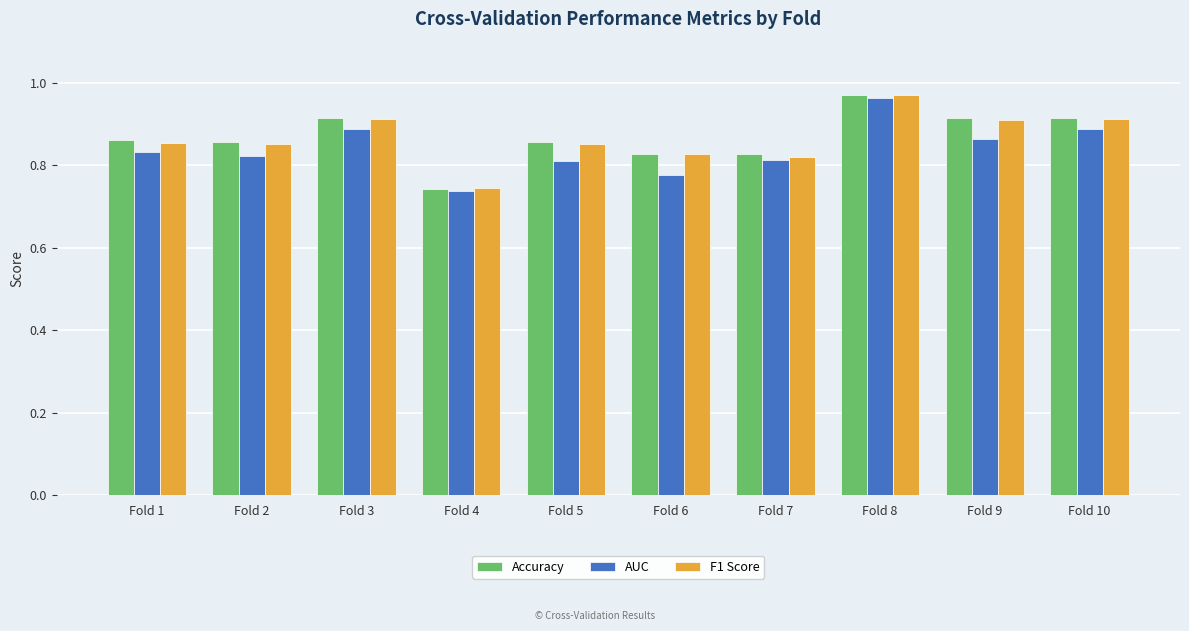

At which label does Accuracy reach its peak?

Fold 8